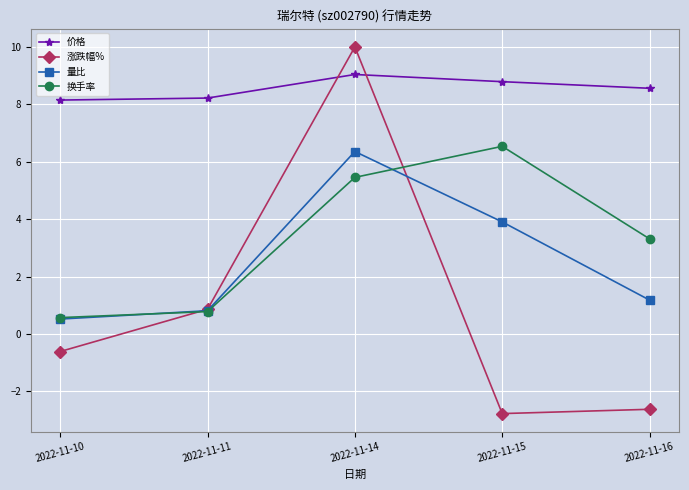

The value of 换手率 at 2022-11-10 is 0.6. True or false?

True